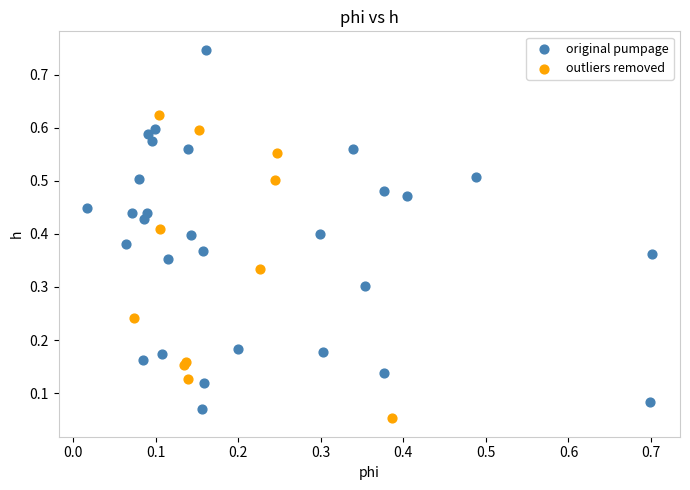

Which series contains the highest Y value?

original pumpage